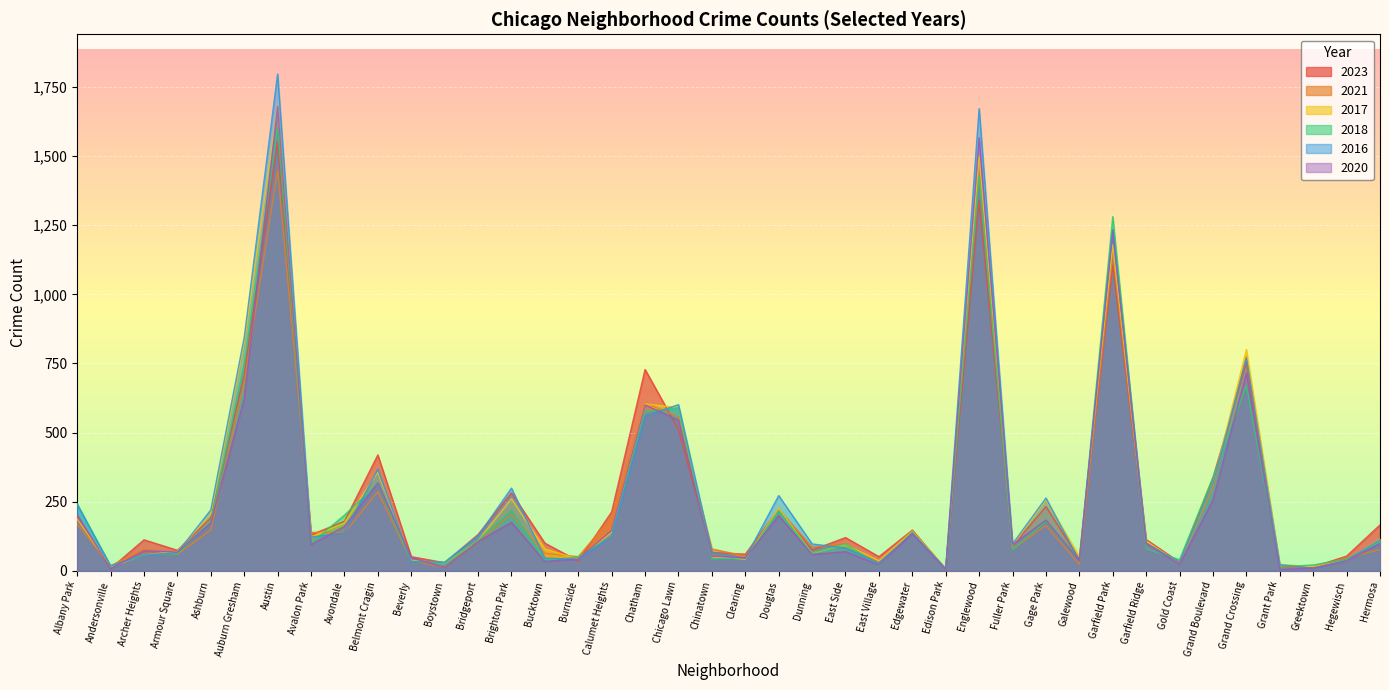

At which category is the sum across all series the highest?

Austin